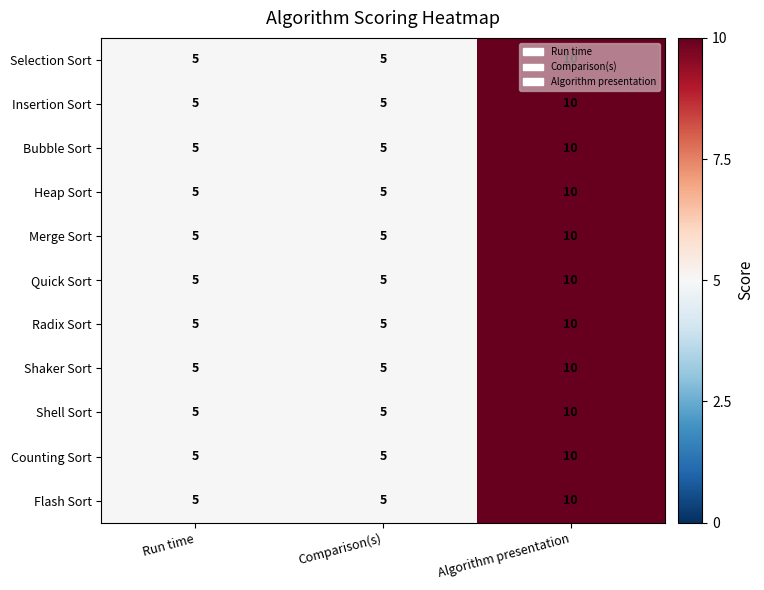

True or false: Selection Sort has a value of 10 at Algorithm presentation.

True